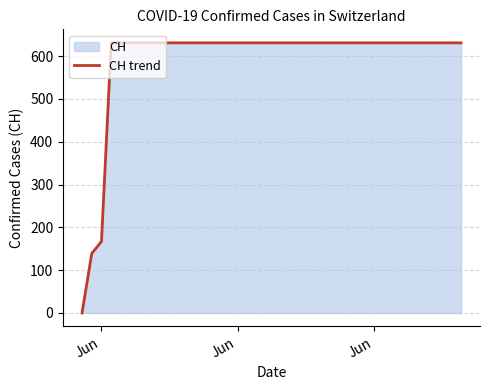

At which label is the value closest to 315?

Jun